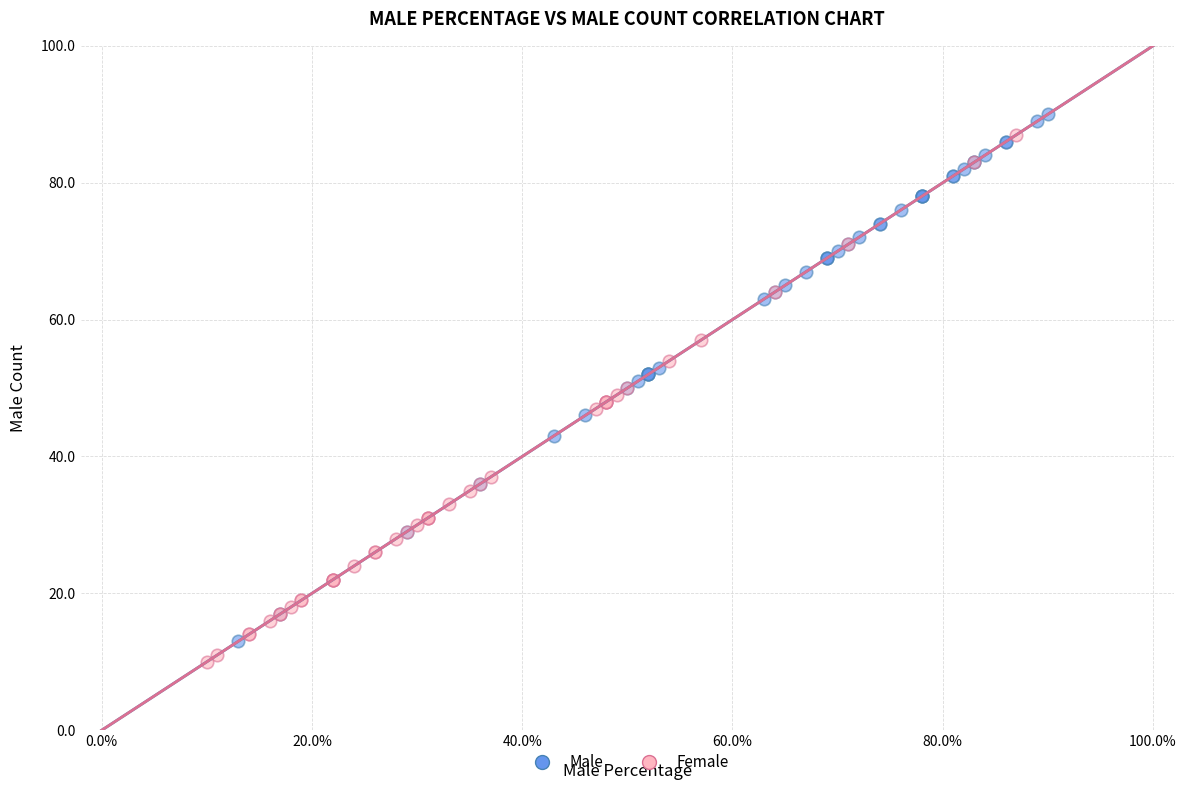

Which series reaches the minimum Y coordinate?

Female